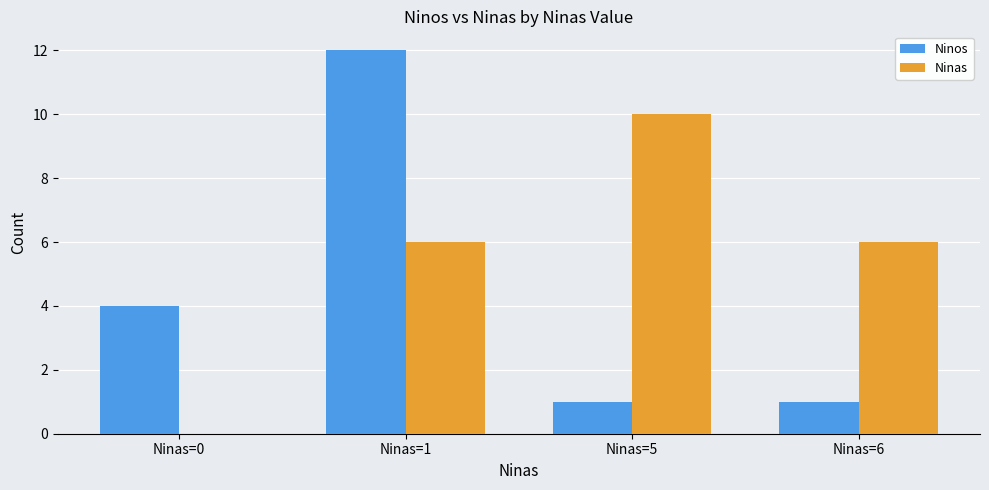

Which category has the highest value across all series?

Ninas=1